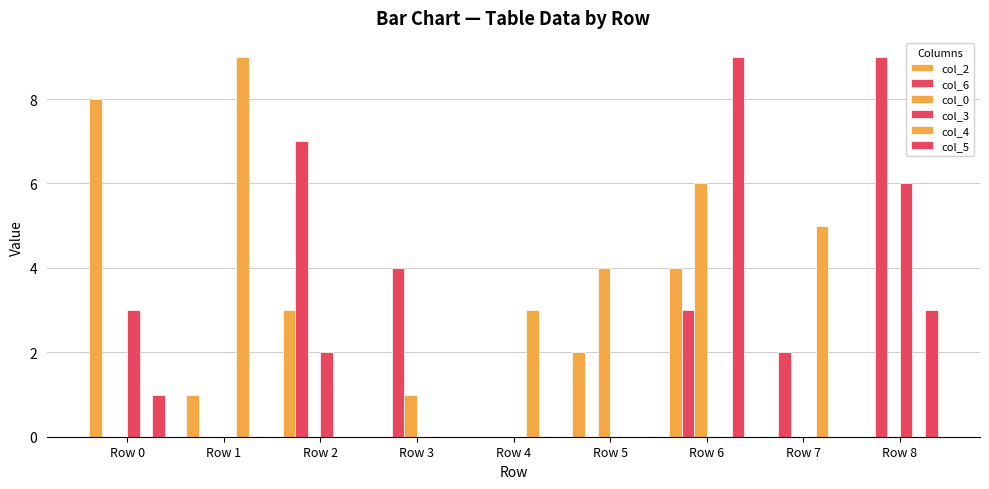

How many groups of bars are there?

9